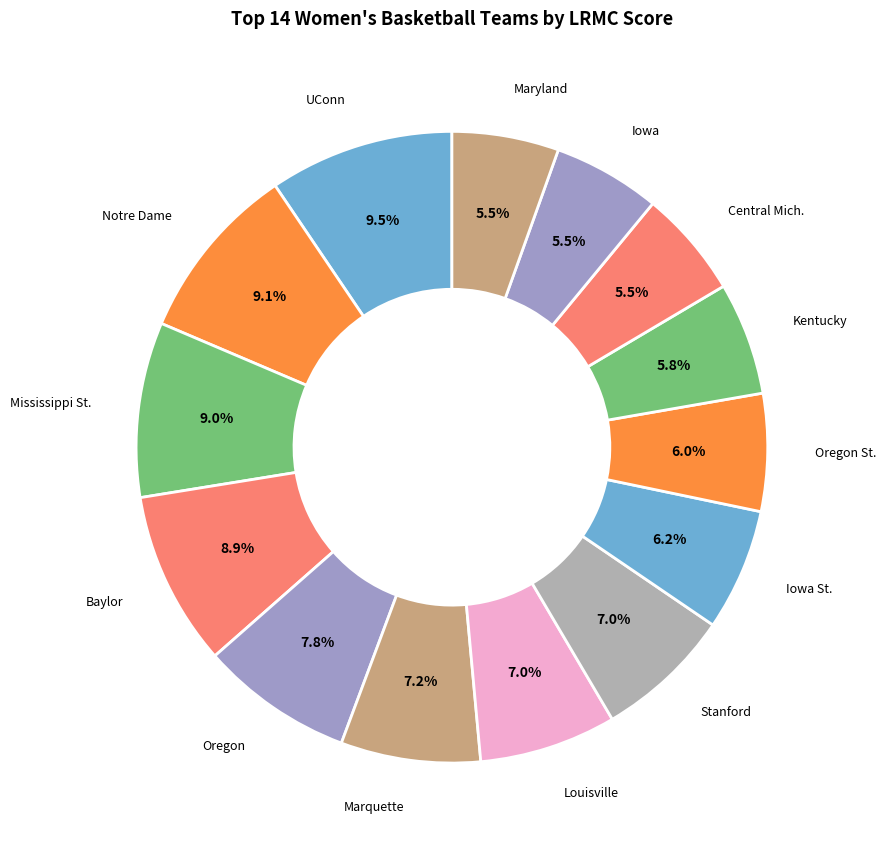

Count the number of slices in the pie.

14